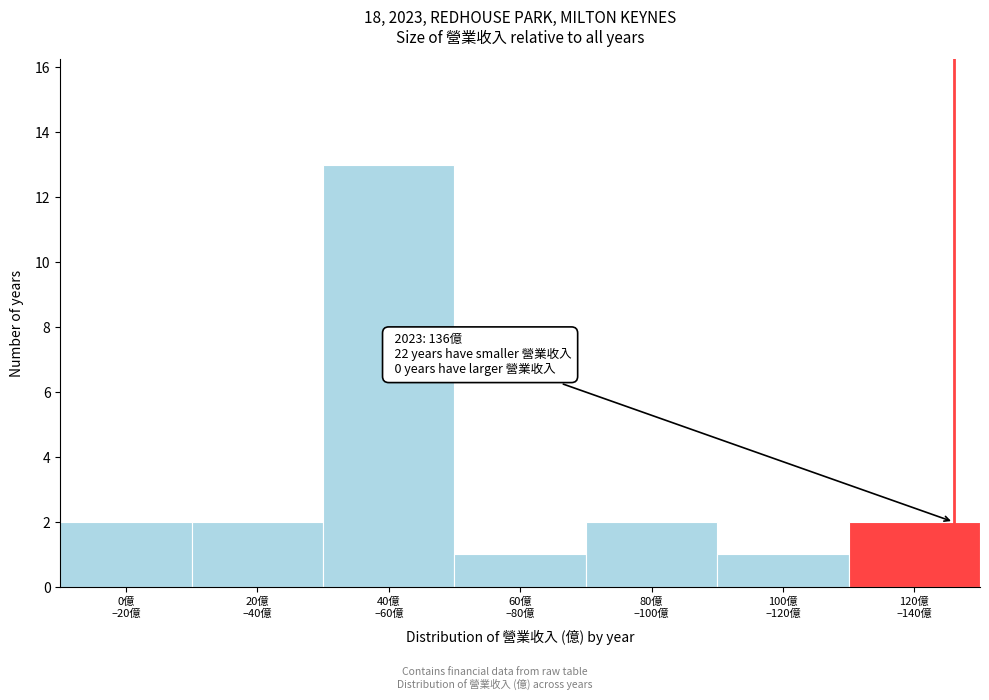

Reading left to right, transcribe all the data shown in this chart.

2	2	13	1	2	1	2